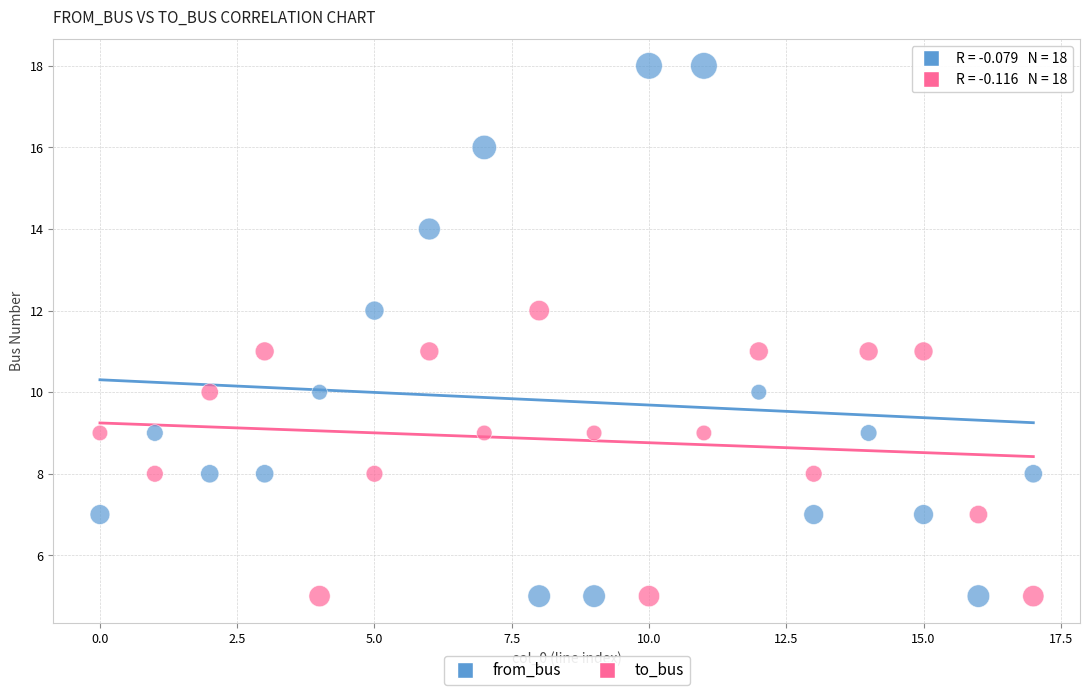

Across all data points, what is the range of Y values (max minus min)?

13